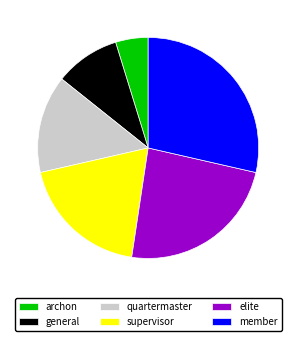

What is the smallest slice in the pie chart?

archon